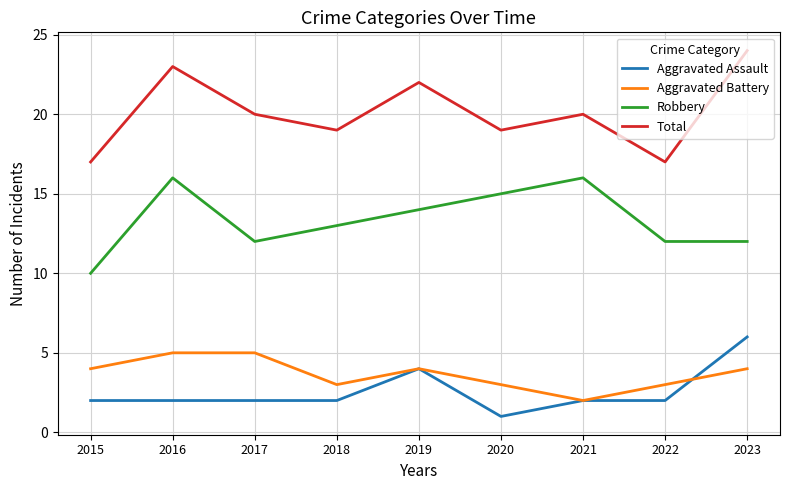

At 2017, list the series in order from largest to smallest.

Total, Robbery, Aggravated Battery, Aggravated Assault